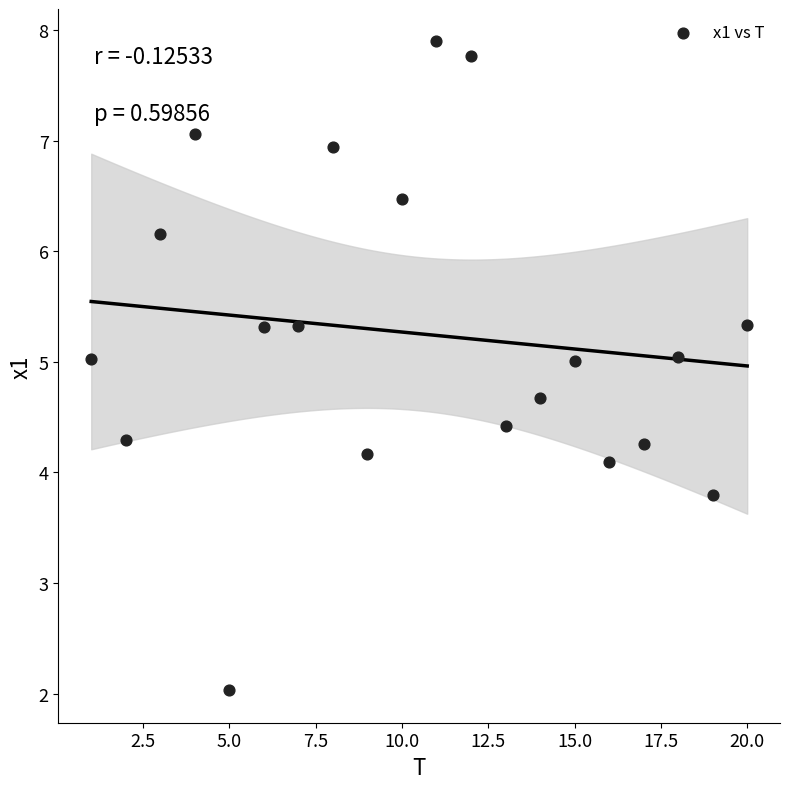

What Y value in the scatter plot is closest to 4?

4.1